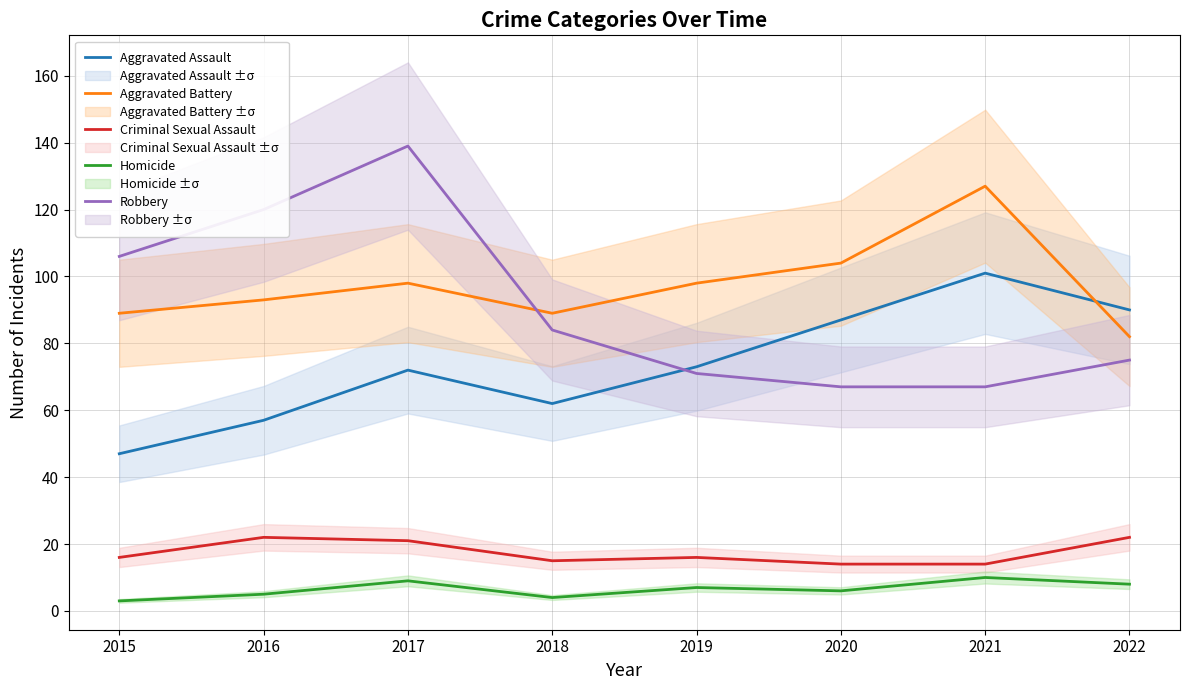

How many data points does each series have?

8